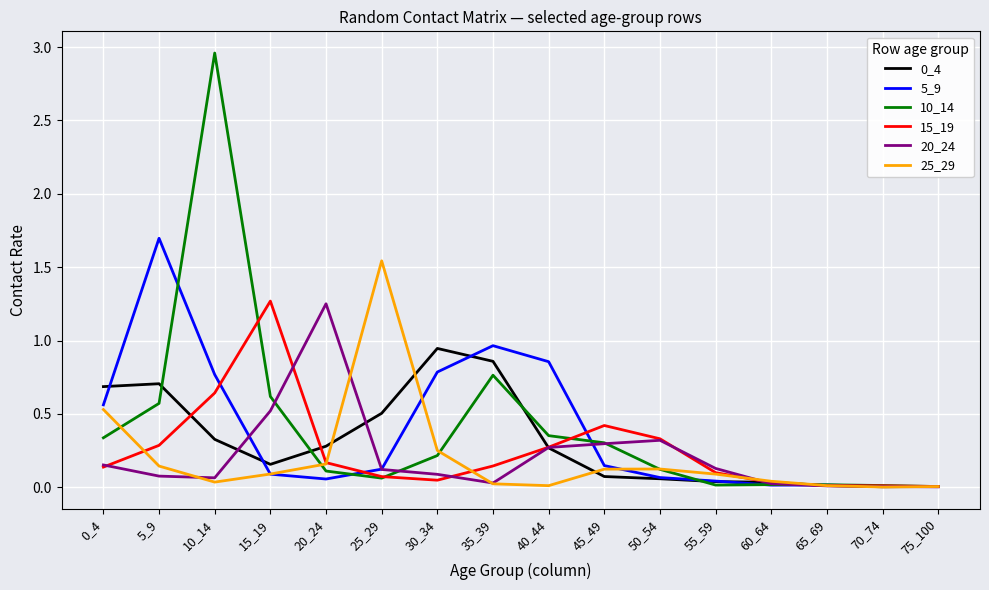

The value of 10_14 at 0_4 is 0.2. True or false?

False